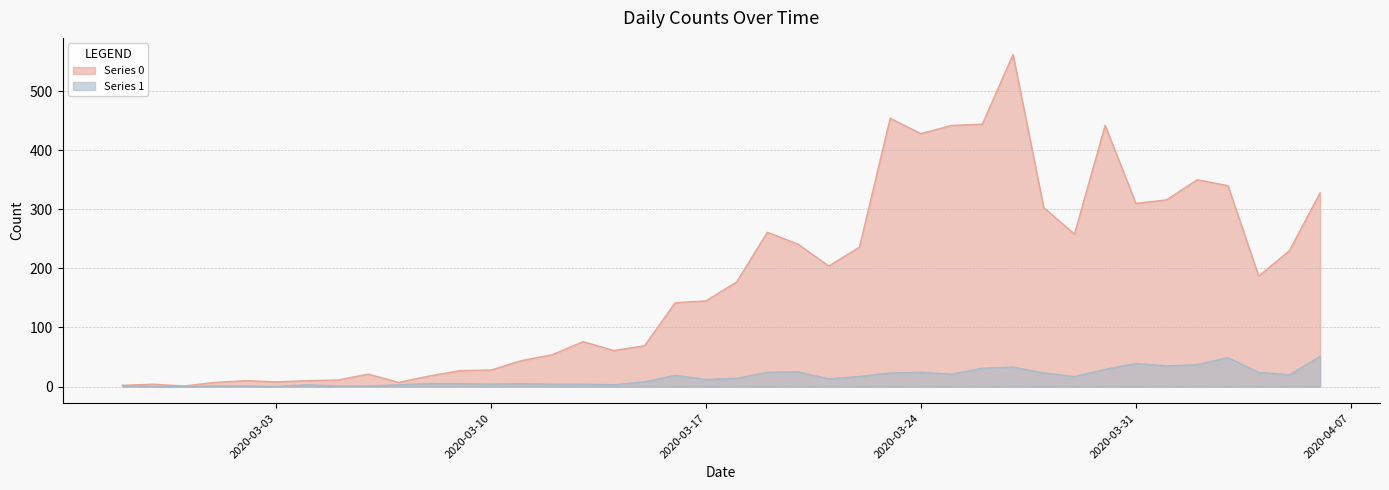

Reading right to left, what are all the values shown in this chart?

Series 0: 2020-04-06=328	2020-04-05=230	2020-04-04=187	2020-04-03=340	2020-04-02=350	2020-04-01=316	2020-03-31=310	2020-03-30=442	2020-03-29=258	2020-03-28=303	2020-03-27=562	2020-03-26=444	2020-03-25=442	2020-03-24=428	2020-03-23=454	2020-03-22=236	2020-03-21=204	2020-03-20=241	2020-03-19=261	2020-03-18=177	2020-03-17=145	2020-03-16=142	2020-03-15=69	2020-03-14=61	2020-03-13=76	2020-03-12=54	2020-03-11=44	2020-03-10=28	2020-03-09=27	2020-03-08=18	2020-03-07=7	2020-03-06=21	2020-03-05=11	2020-03-04=10	2020-03-03=8	2020-03-02=10	2020-03-01=7	2020-02-29=1	2020-02-28=4	2020-02-27=2
Series 1: 2020-04-06=51	2020-04-05=20	2020-04-04=24	2020-04-03=49	2020-04-02=37	2020-04-01=35	2020-03-31=39	2020-03-30=29	2020-03-29=17	2020-03-28=23	2020-03-27=33	2020-03-26=31	2020-03-25=21	2020-03-24=24	2020-03-23=23	2020-03-22=17	2020-03-21=13	2020-03-20=25	2020-03-19=24	2020-03-18=14	2020-03-17=12	2020-03-16=19	2020-03-15=8	2020-03-14=3	2020-03-13=4	2020-03-12=4	2020-03-11=5	2020-03-10=4	2020-03-09=5	2020-03-08=5	2020-03-07=3	2020-03-06=1	2020-03-05=1	2020-03-04=3	2020-03-03=0	2020-03-02=1	2020-03-01=1	2020-02-29=0	2020-02-28=0	2020-02-27=2